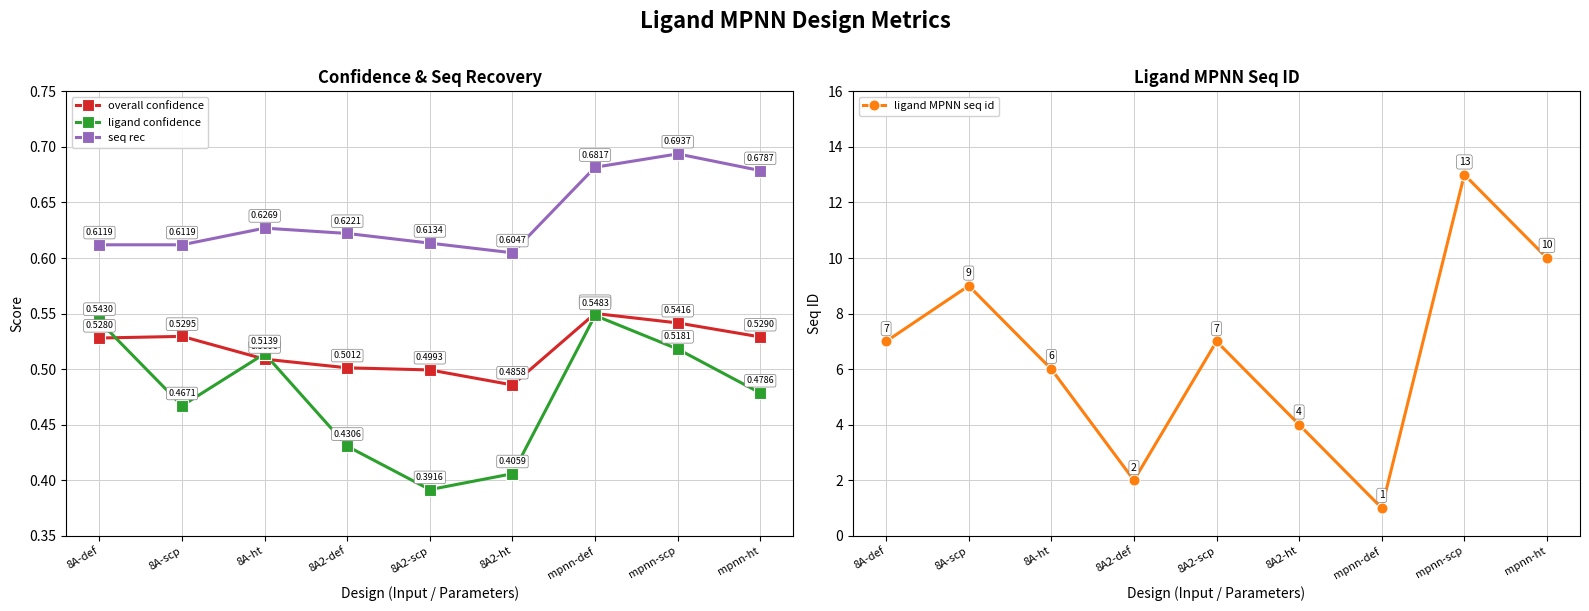

True or false: ligand confidence and ligand MPNN seq id intersect in this chart.

False